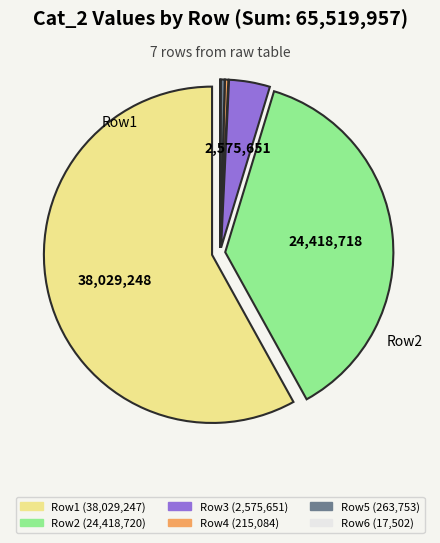

Does any single category account for the majority?

Yes